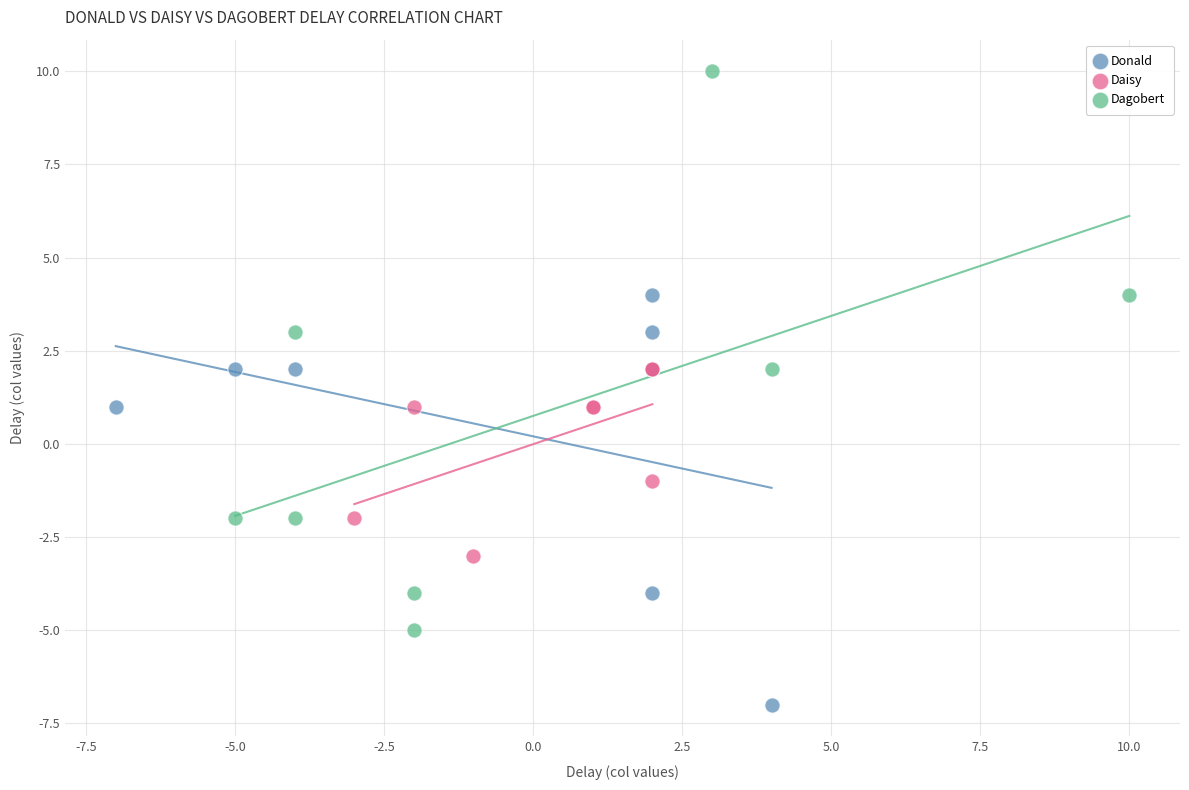

Which series contains the lowest Y value?

Donald